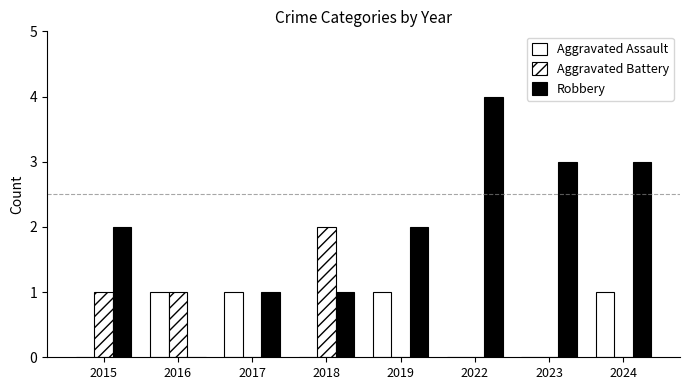

Does the chart contain stacked bars?

No